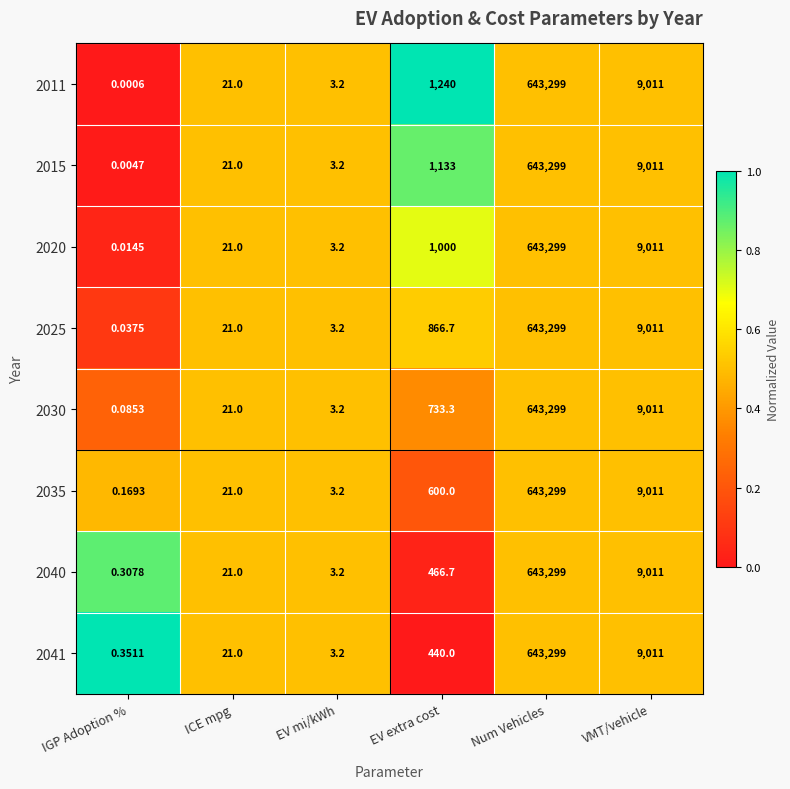

Rank the categories by 2040 value from highest to lowest.

Num Vehicles, VMT/vehicle, EV extra cost, ICE mpg, EV mi/kWh, IGP Adoption %